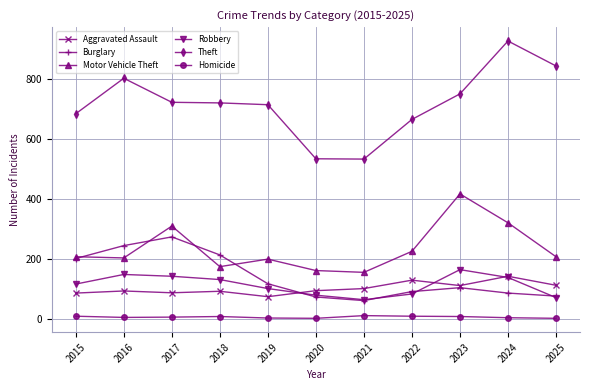

What is the approximate value of Robbery at 2017?

142